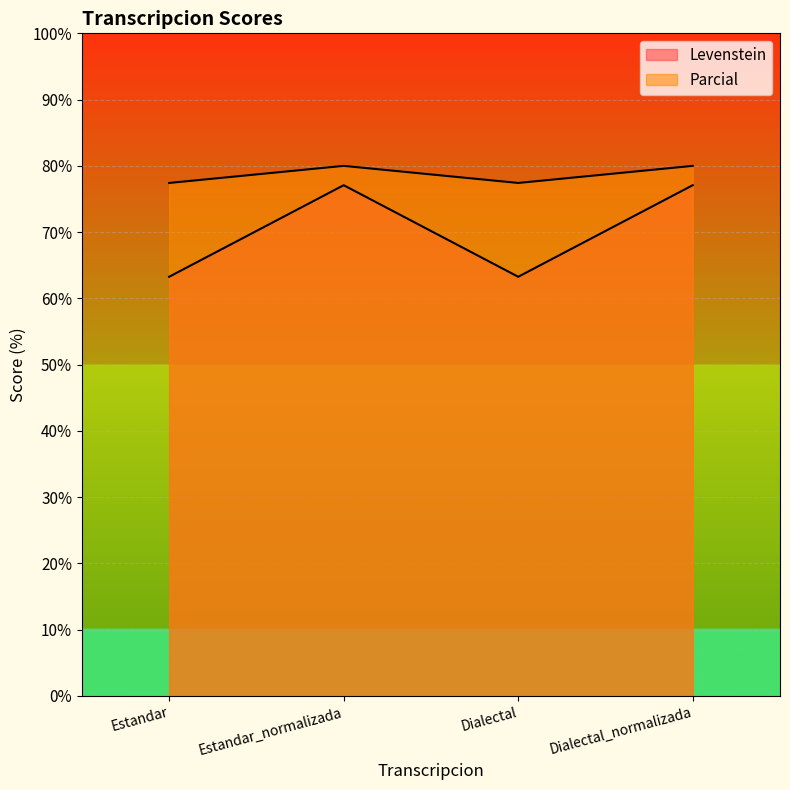

What is the value of the Parcial point at the 2nd from the left?

80.0